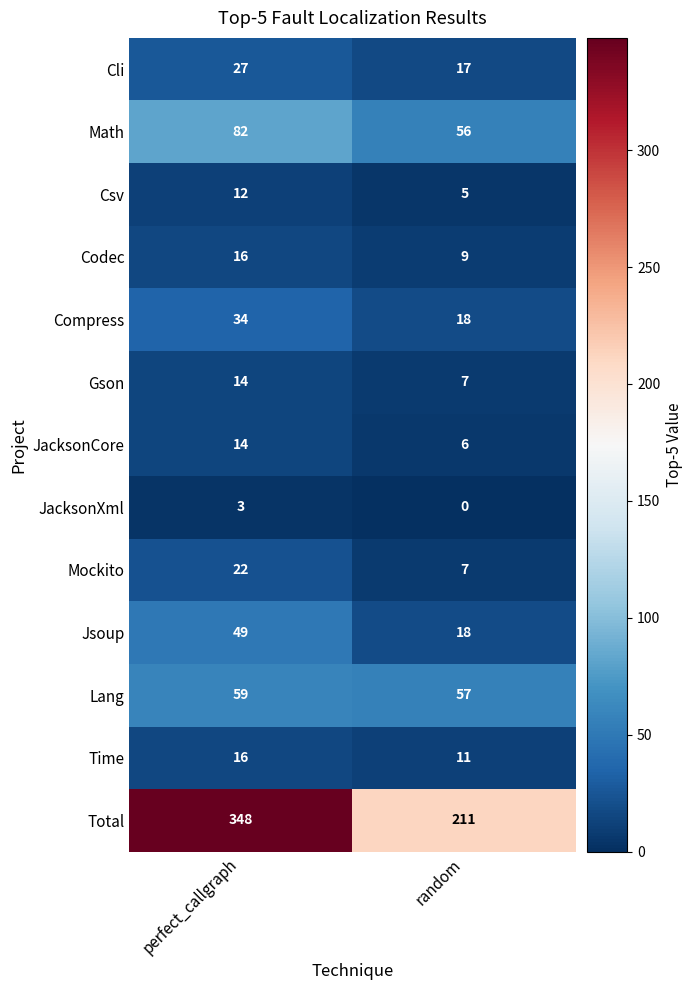

What is the sum of the Cli values at random and perfect_callgraph?

44